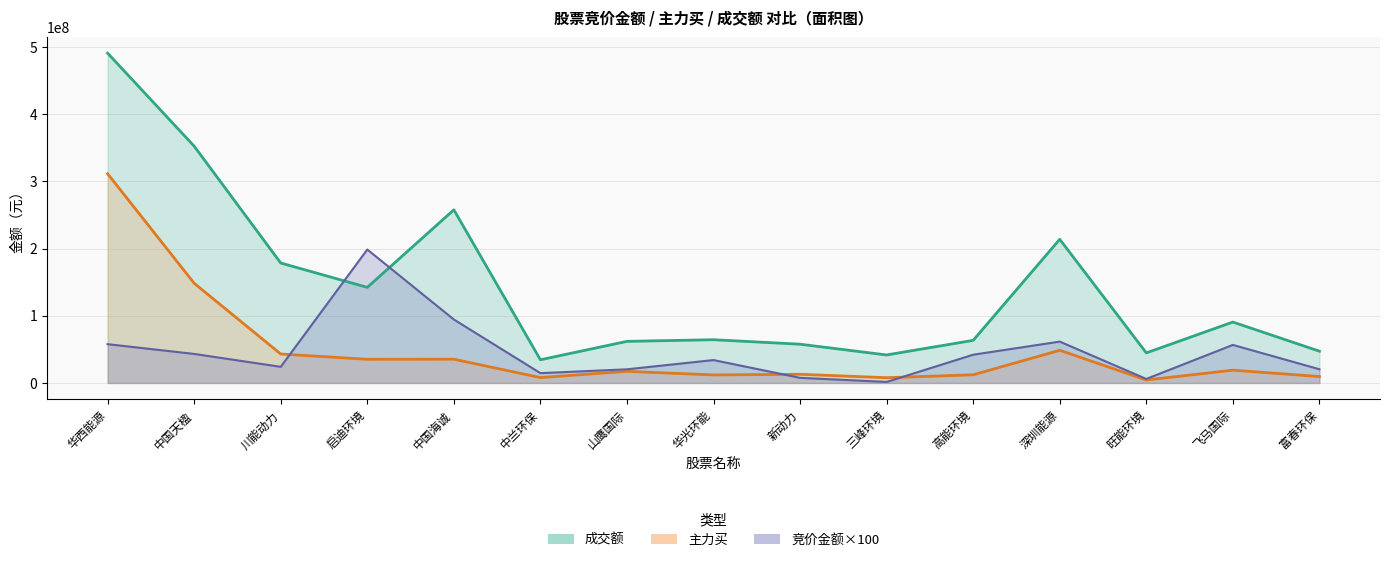

What is the difference between the 成交额 values at 高能环境 and 三峰环境?

21736009